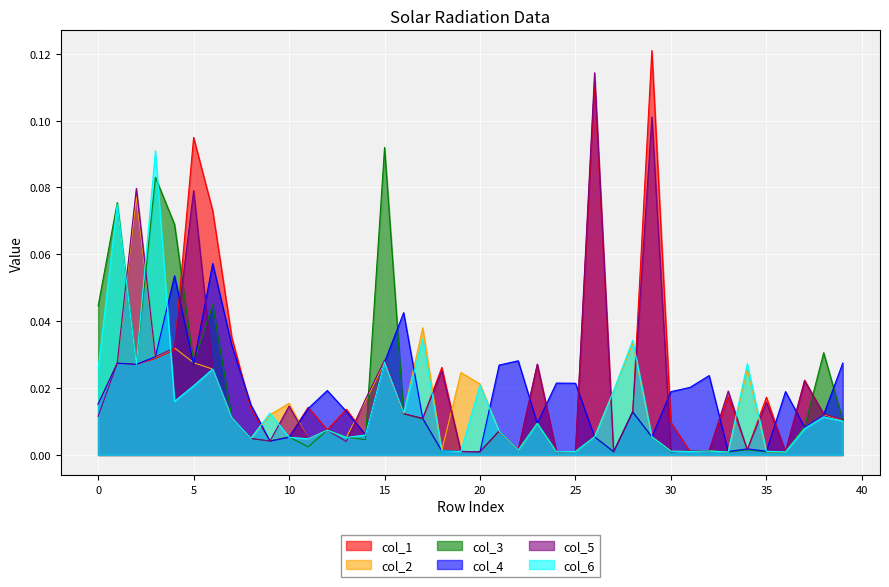

Between 3 and 39, which is larger?

3